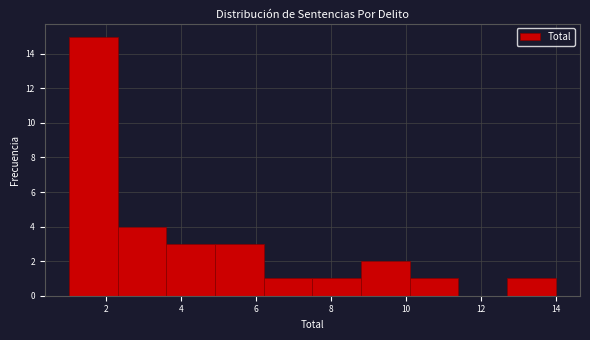

Over which range of the x-axis is the bar tallest?

1.0 to 2.3